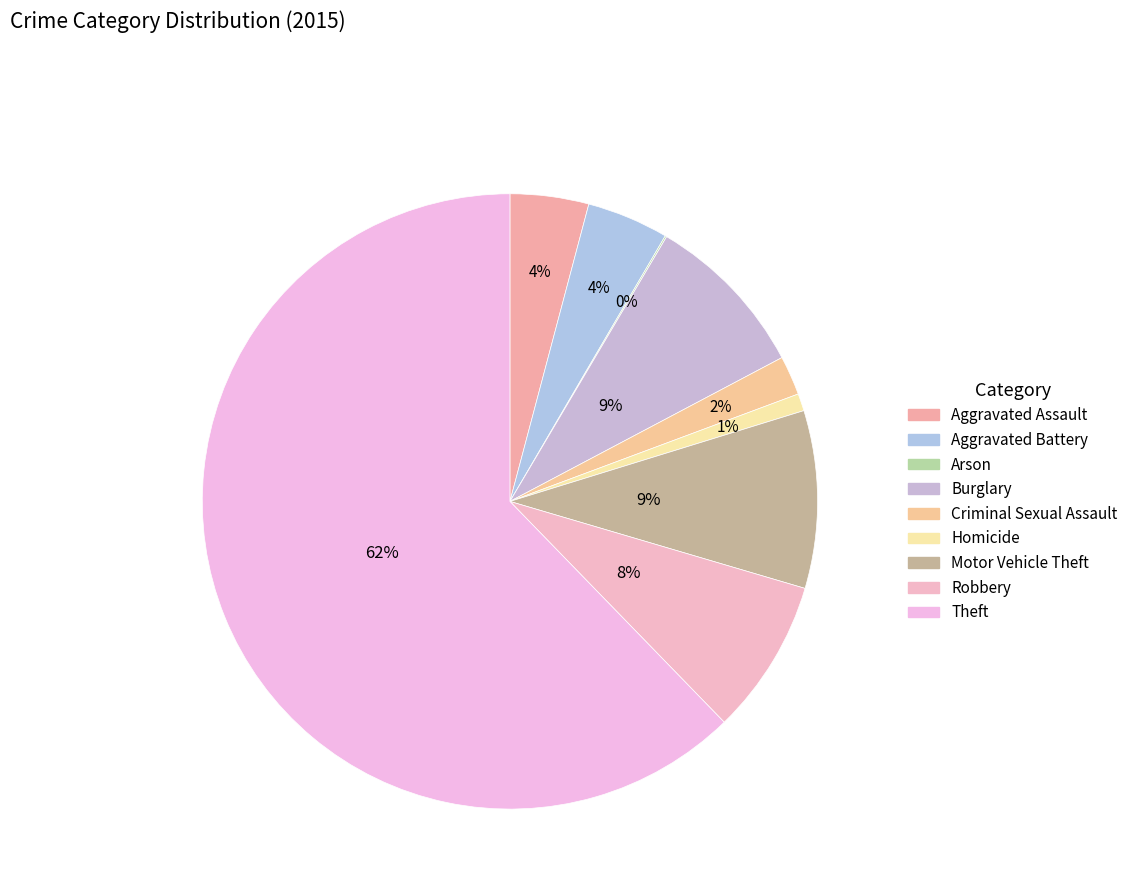

What percentage is NOT represented by Criminal Sexual Assault?

97.9%